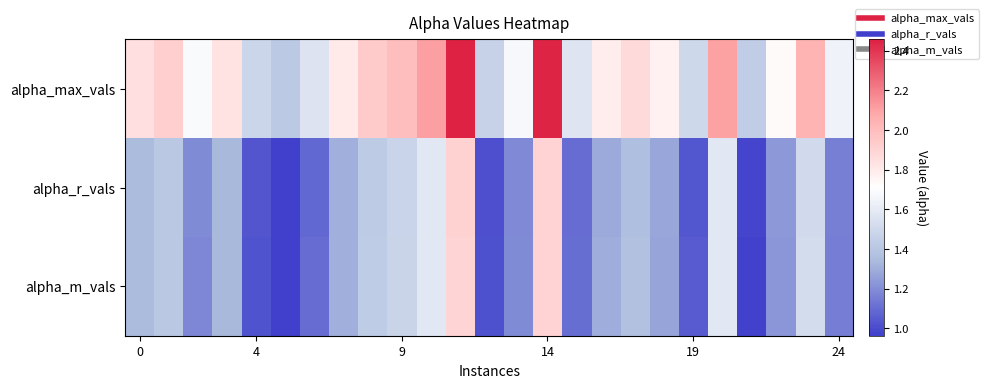

How many data points does each series have?

25